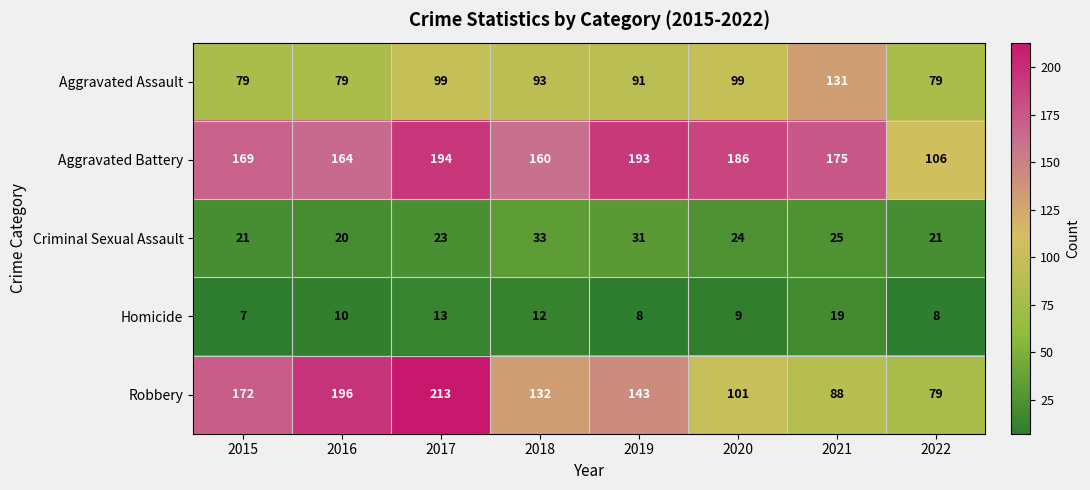

Which series has the largest range (max minus min)?

Robbery